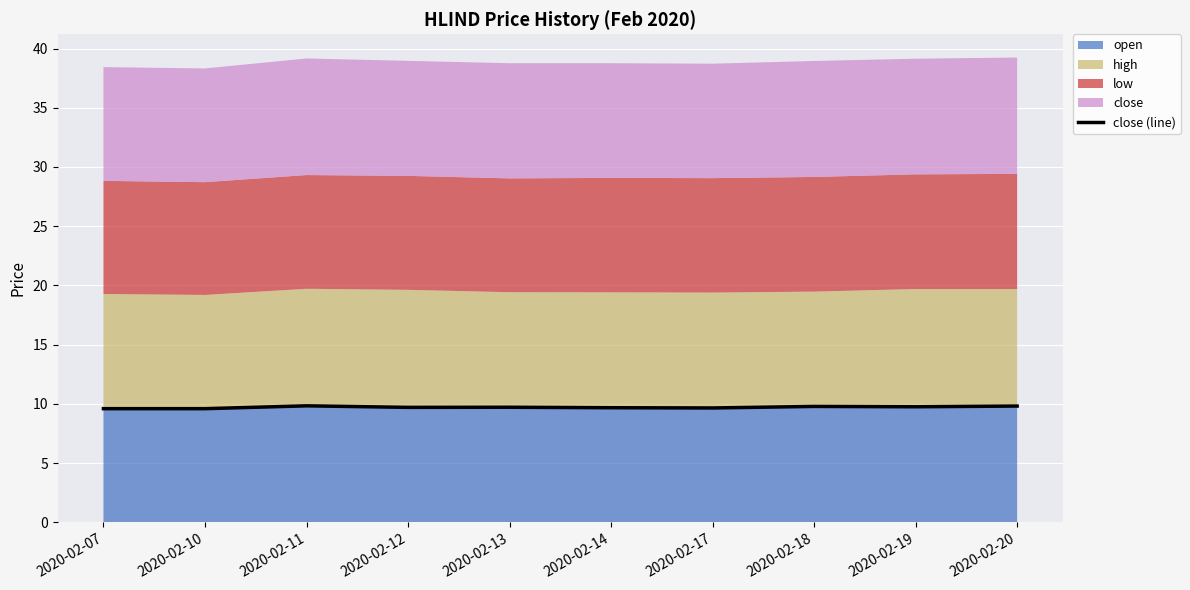

List the labels in order of value, smallest first.

2020-02-07, 2020-02-10, 2020-02-17, 2020-02-14, 2020-02-12, 2020-02-13, 2020-02-19, 2020-02-18, 2020-02-20, 2020-02-11